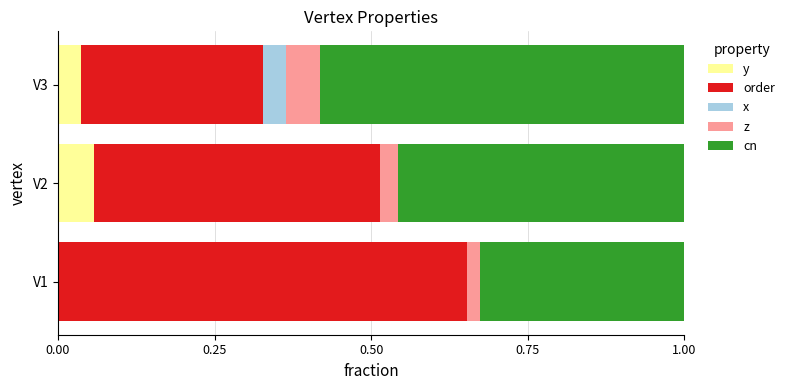

The y series shows 0.0 at V1. True or false?

True